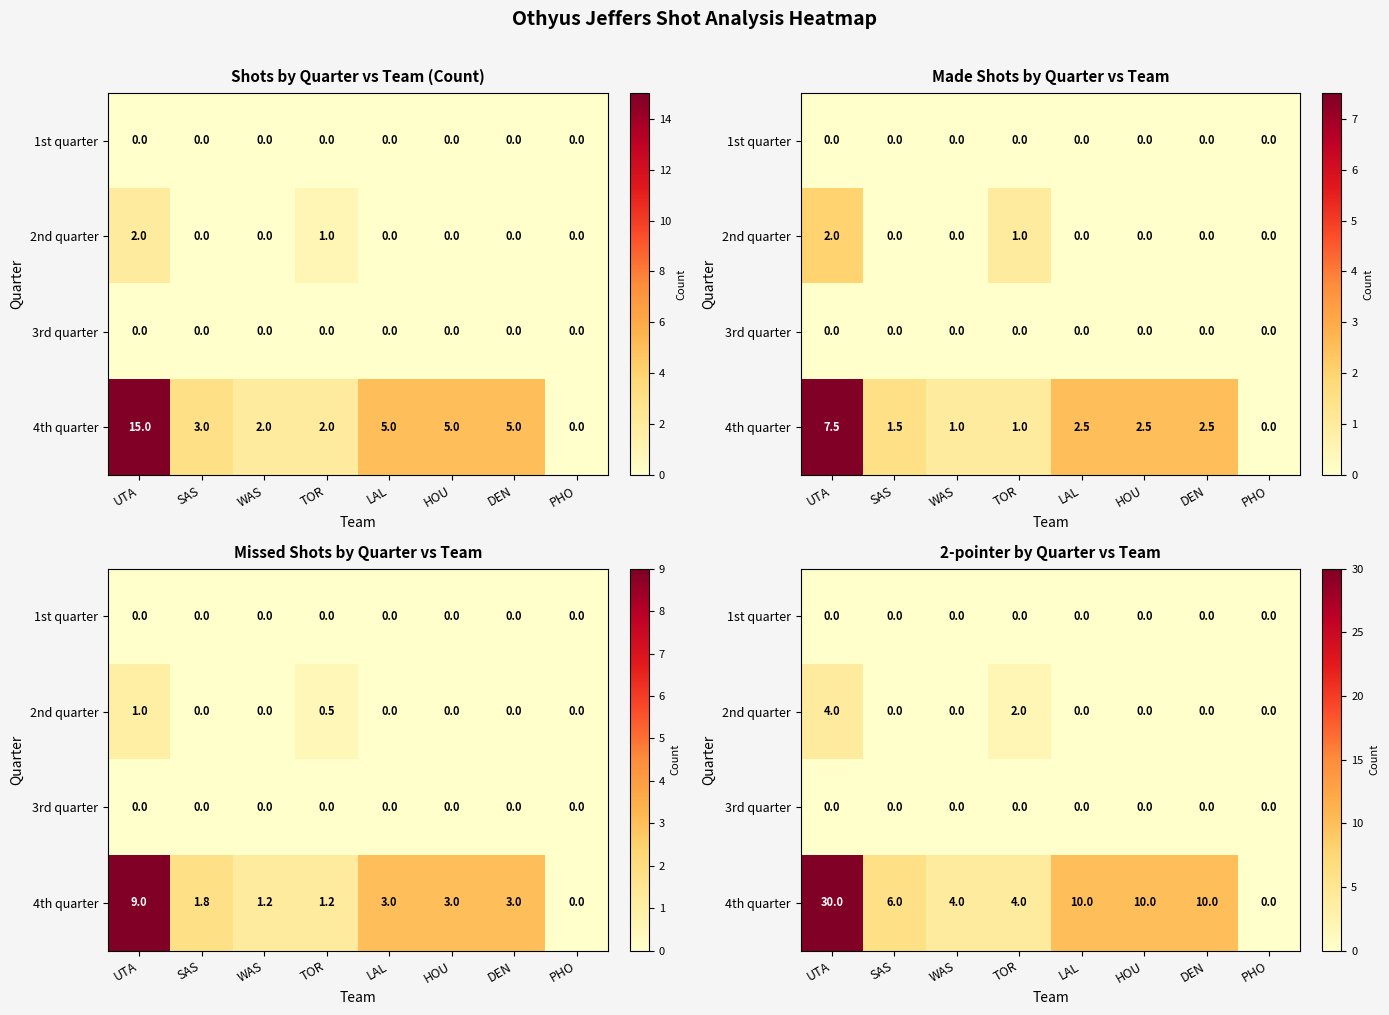

Read the 4th quarter value at DEN.

10